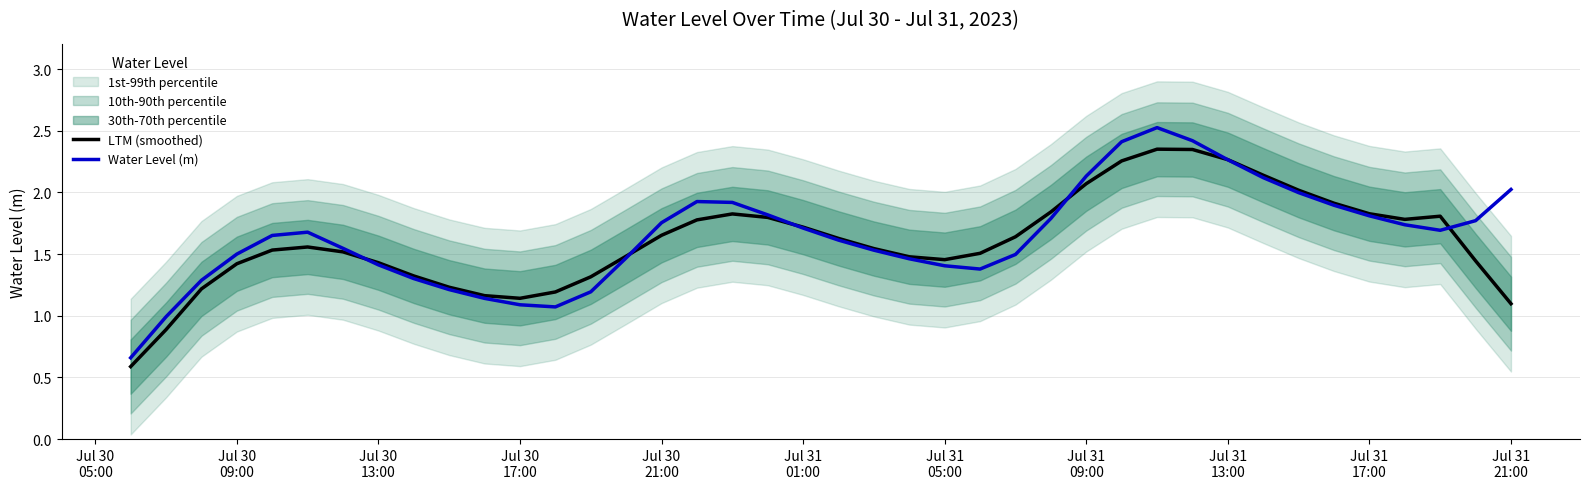

What is the label of the 1st point from the left?

Jul 30
05:00